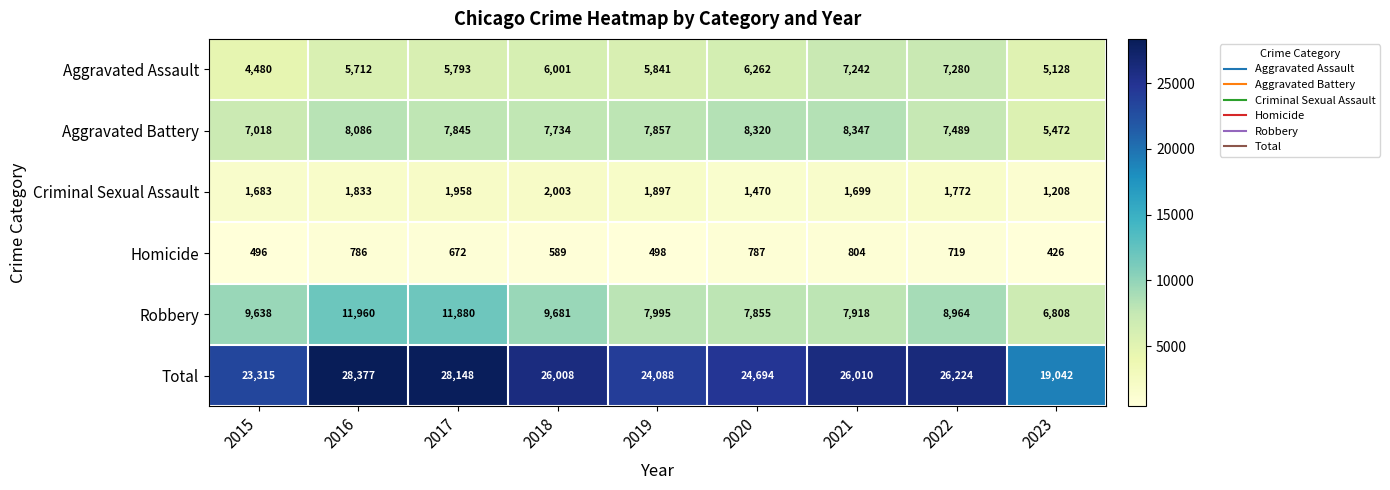

The value of Total at 2016 is 9361. True or false?

False